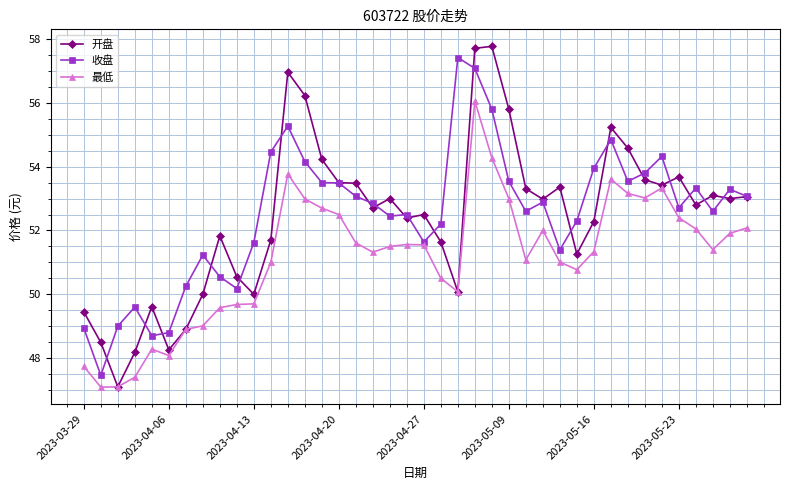

What is the minimum value for 最低?

47.1